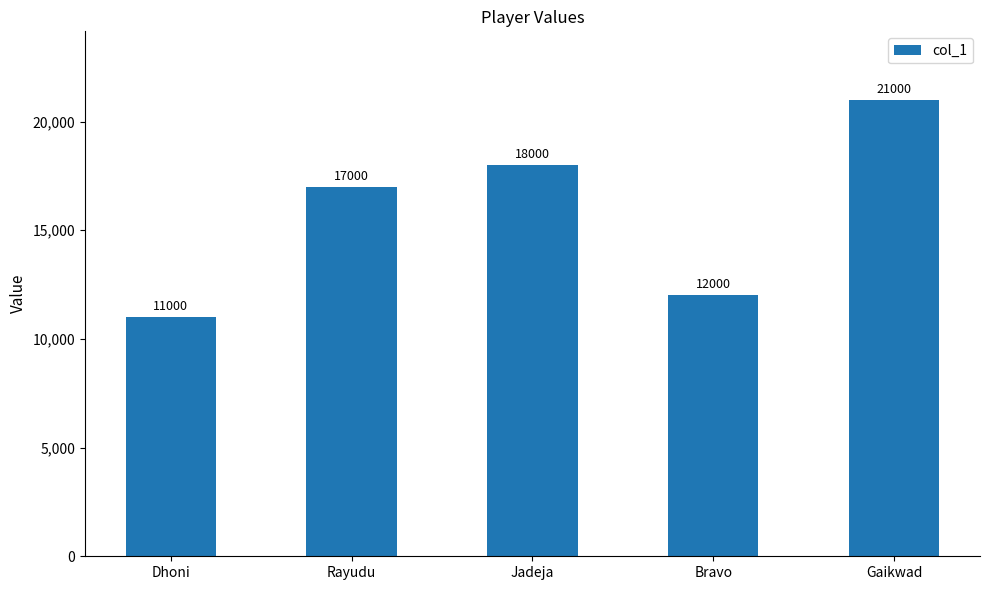

The chart shows a value of 17000 at Rayudu. True or false?

True